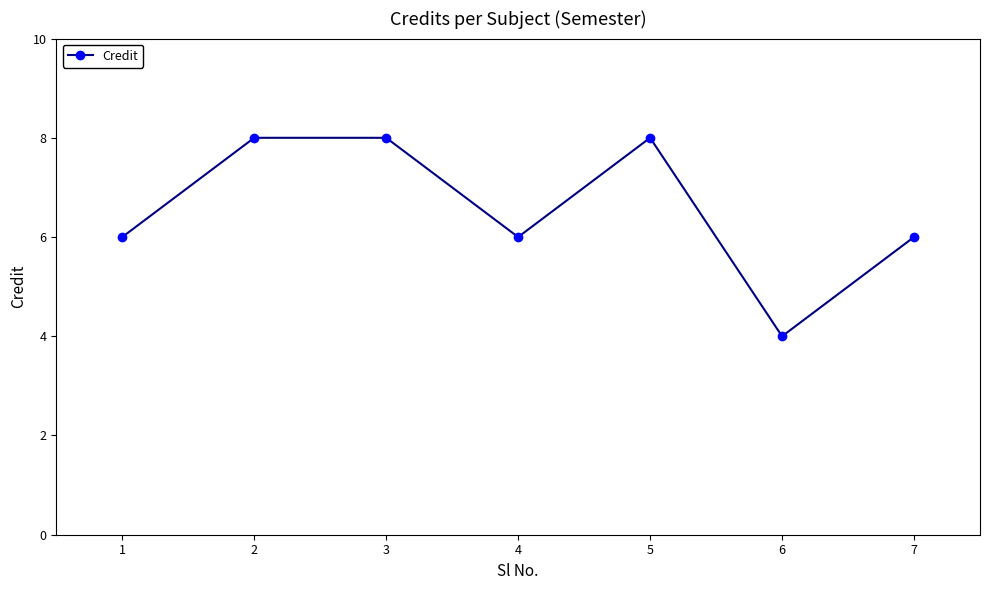

The value at 2 is 11. True or false?

False